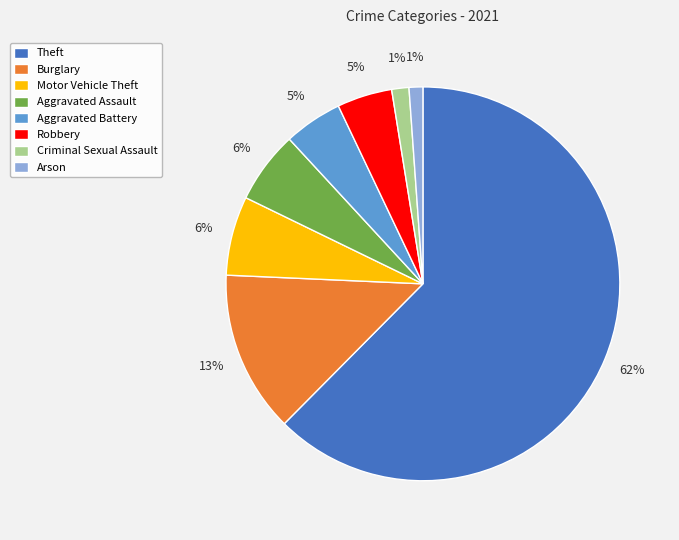

Does Theft account for over 50% of the chart?

Yes